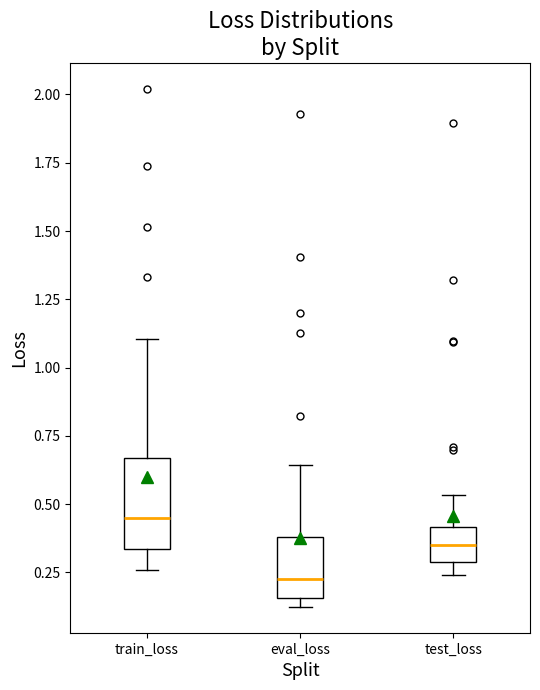

Which box has the highest median line?

train_loss